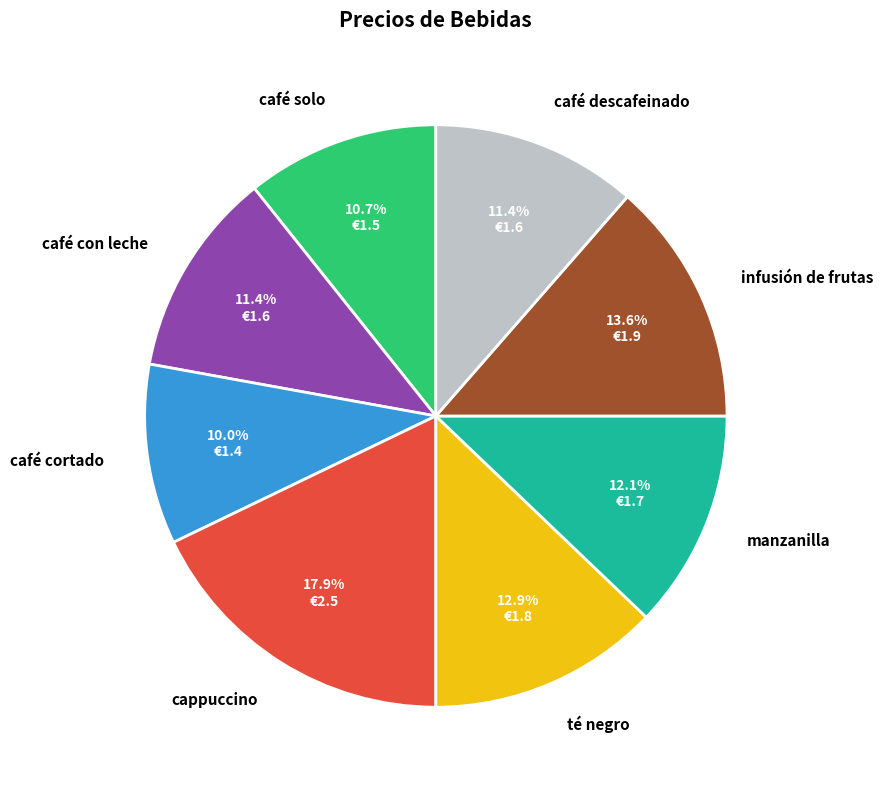

How many slices are in this pie chart?

8